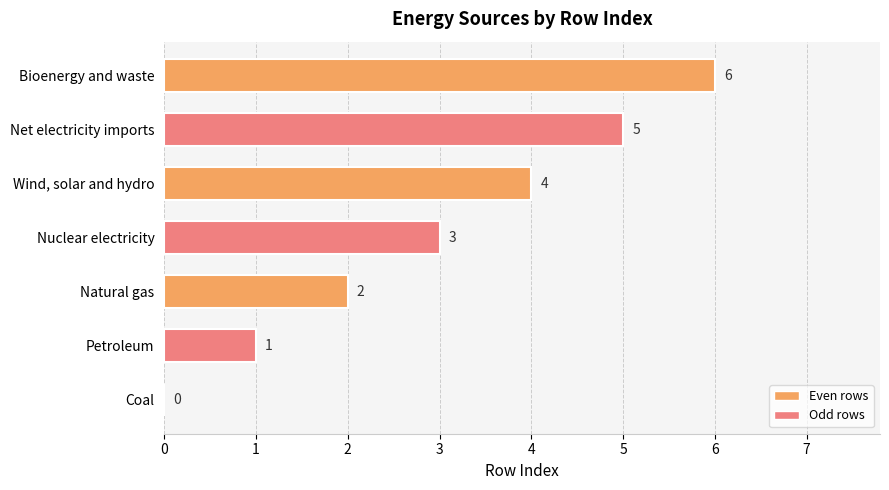

Where is the data nearest to the value 3?

Nuclear electricity